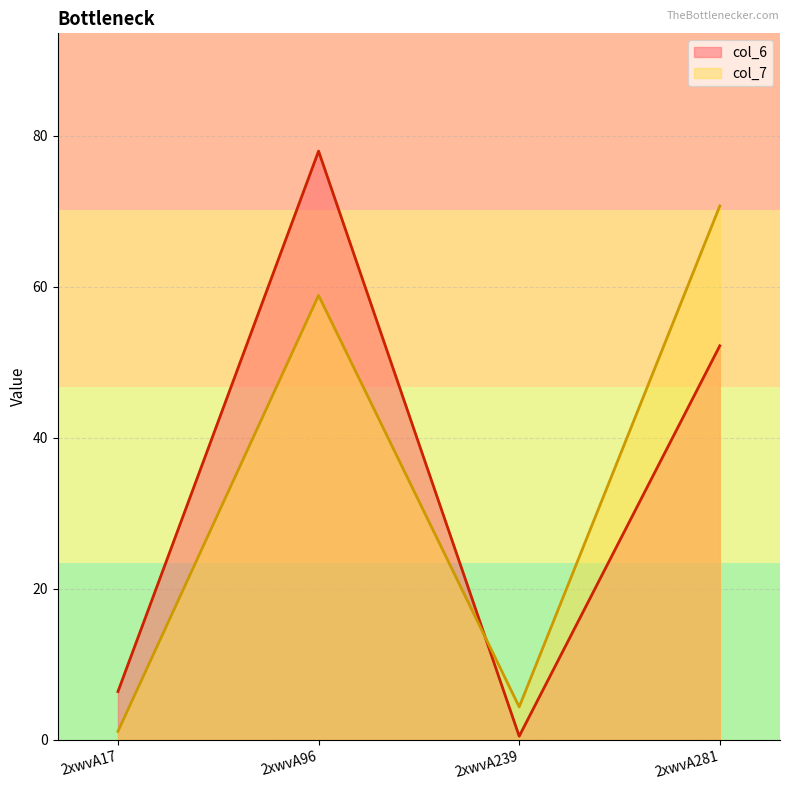

What is the highest value of the col_6 series?

77.9